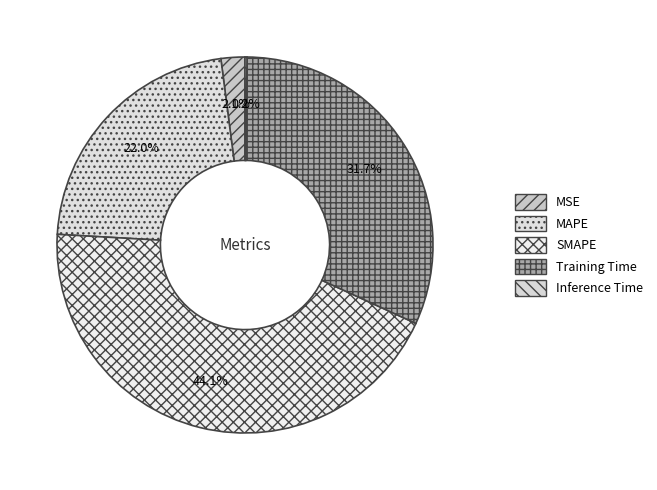

Approximately how many times larger is the value at MAPE compared to Training Time?

0.7